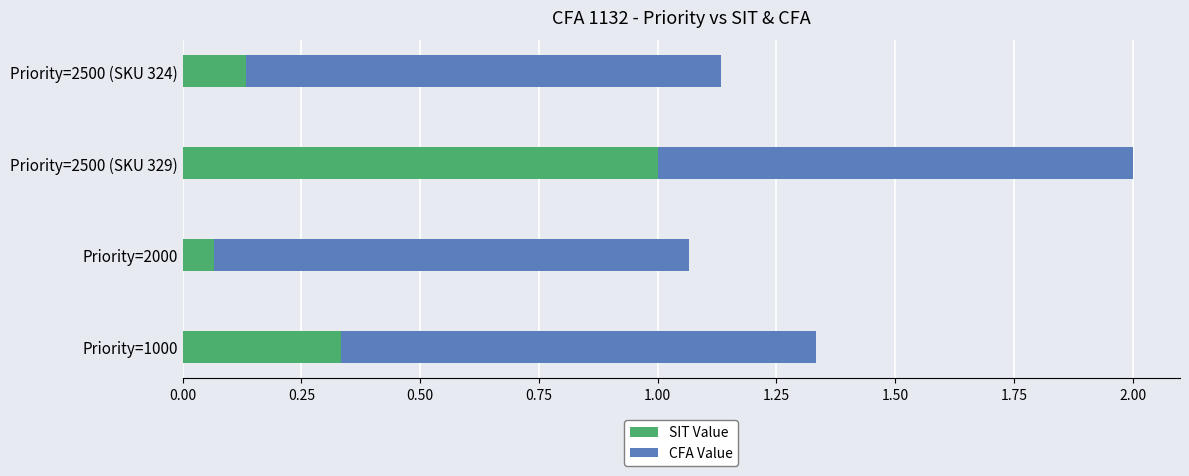

True or false: SIT Value has a value of 0.2 at Priority=2500 (SKU 324).

False